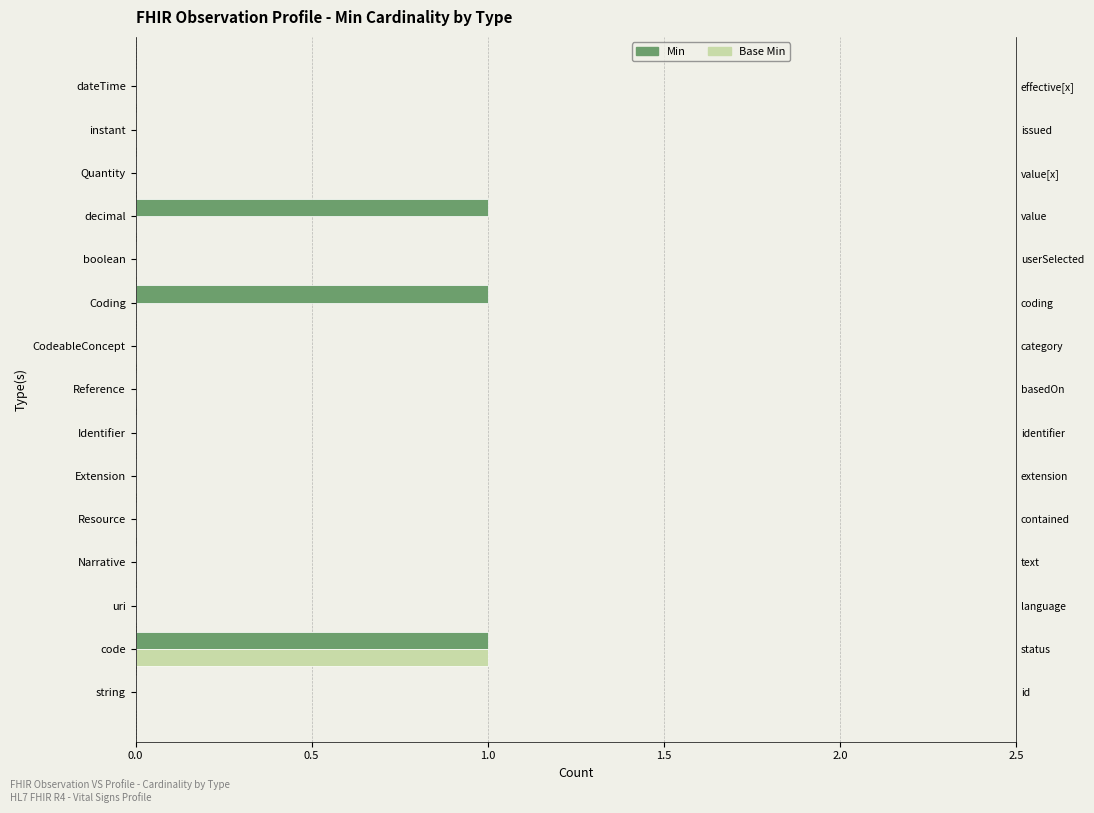

Which series has the largest range (max minus min)?

Min